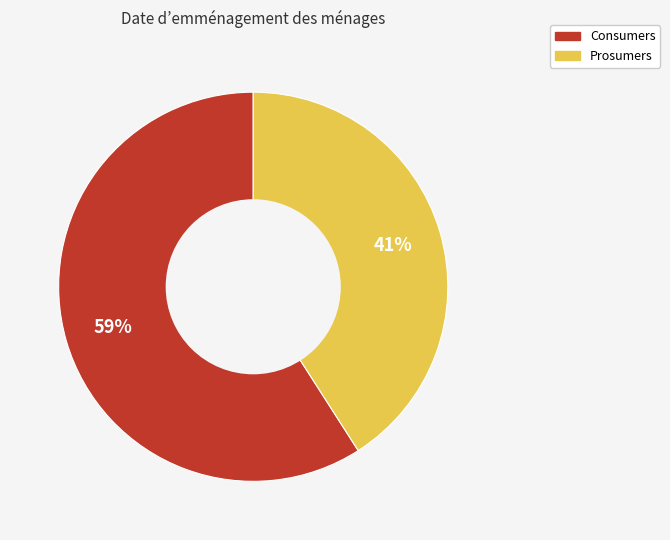

Which slice is the largest?

Consumers